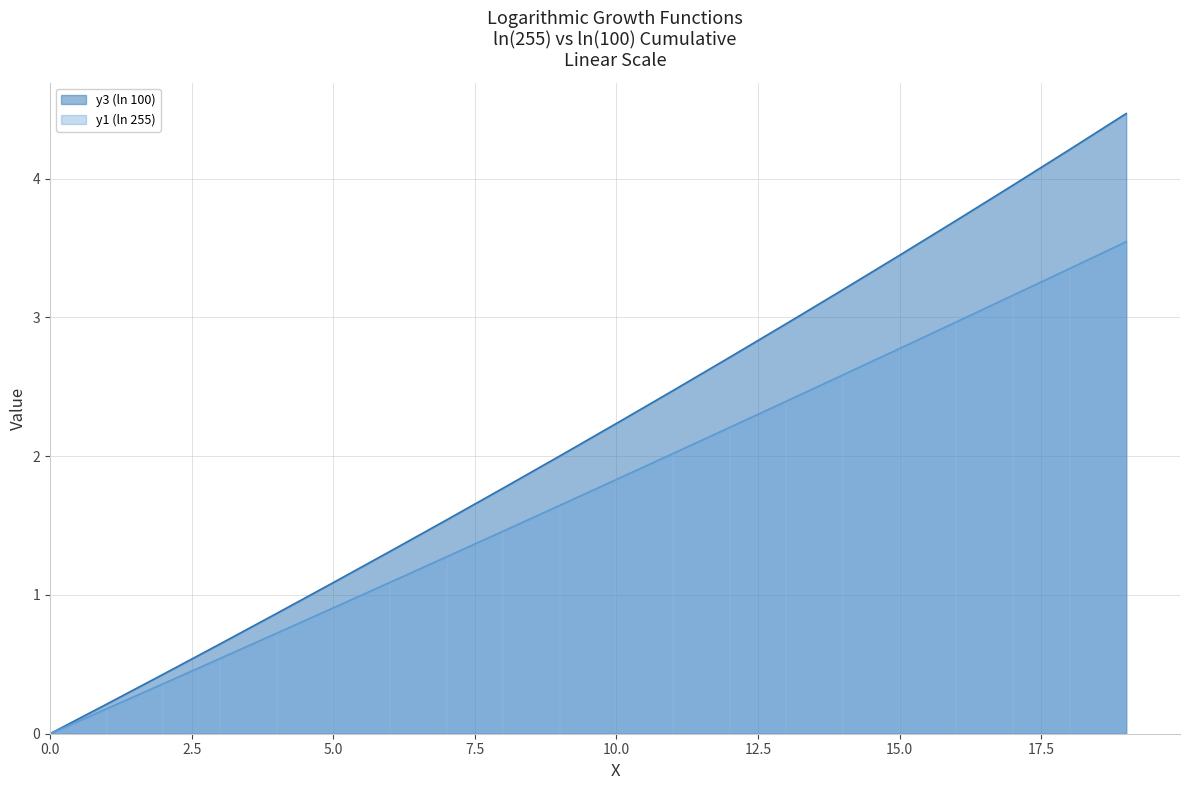

How many data points in y3 (ln 100) are less than 2?

9